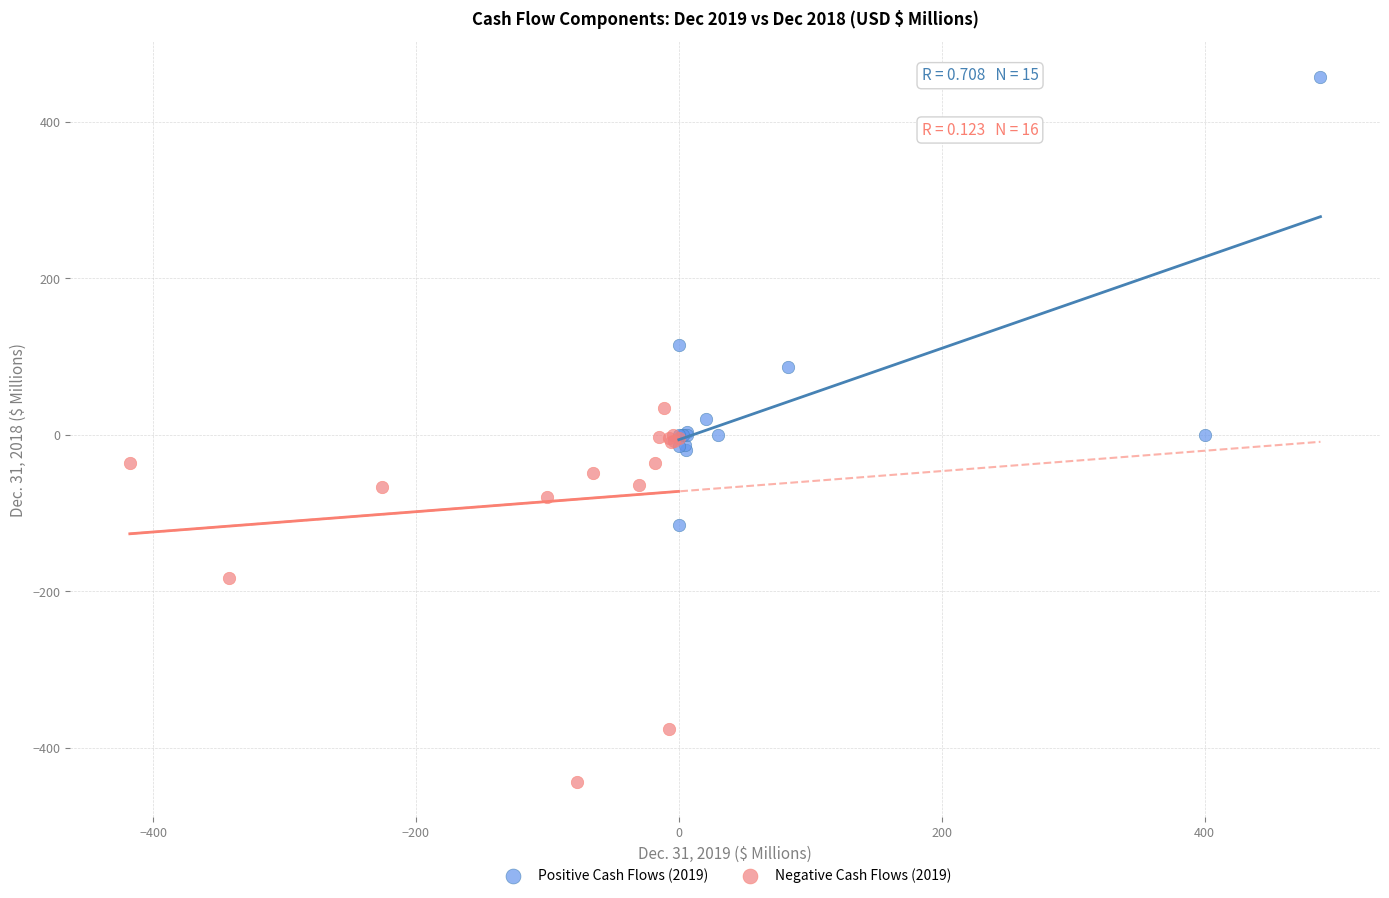

What are all the series names shown in the legend?

Positive Cash Flows (2019), Negative Cash Flows (2019)